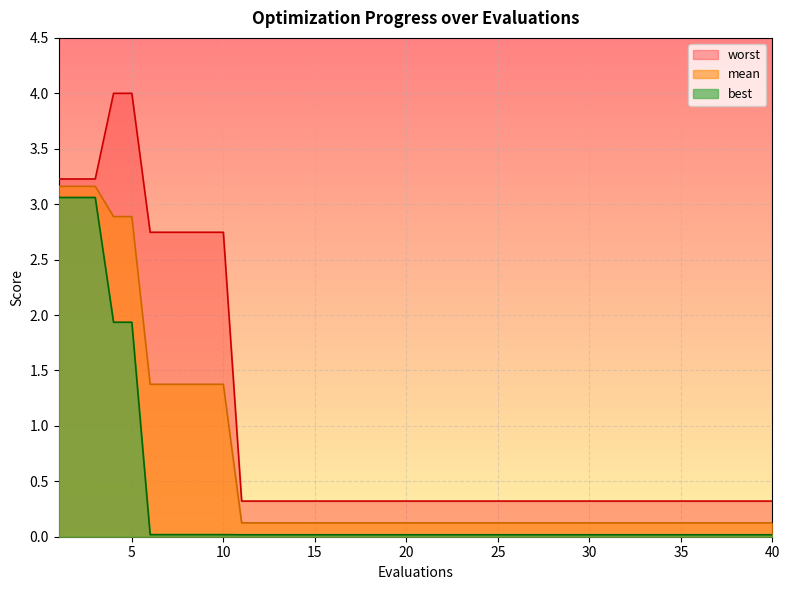

True or false: best and worst cross at least once.

False